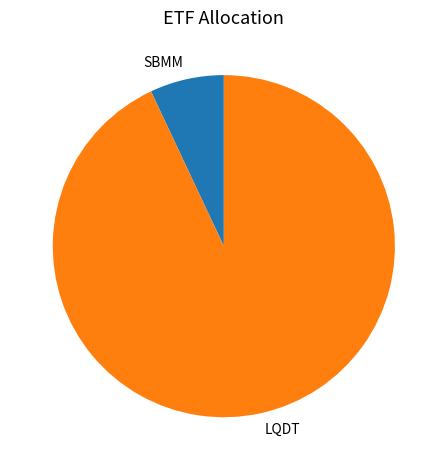

Do LQDT and SBMM together represent more than half of the pie?

Yes